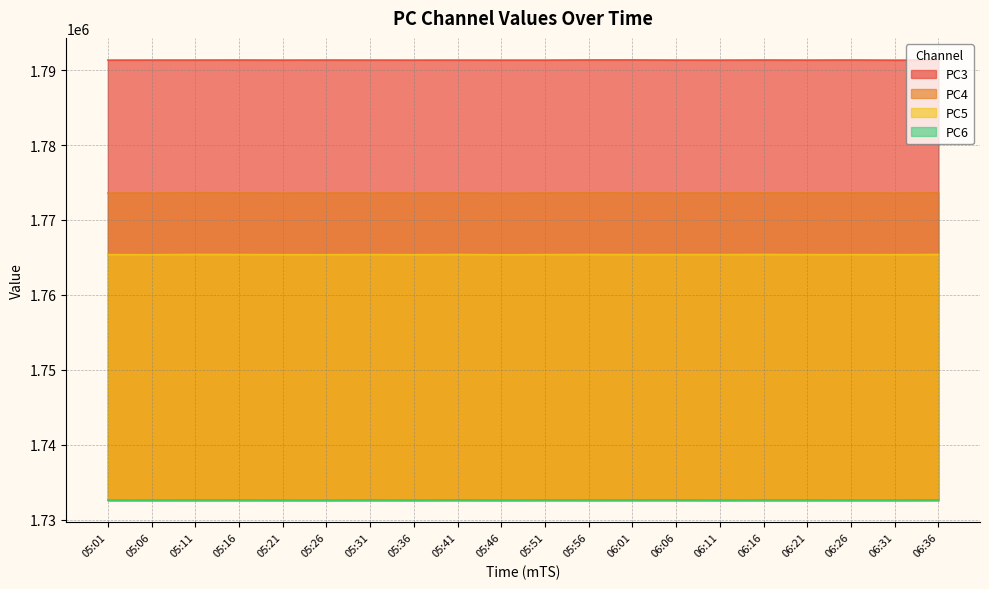

The value of PC3 at 06:31 is 615697. True or false?

False